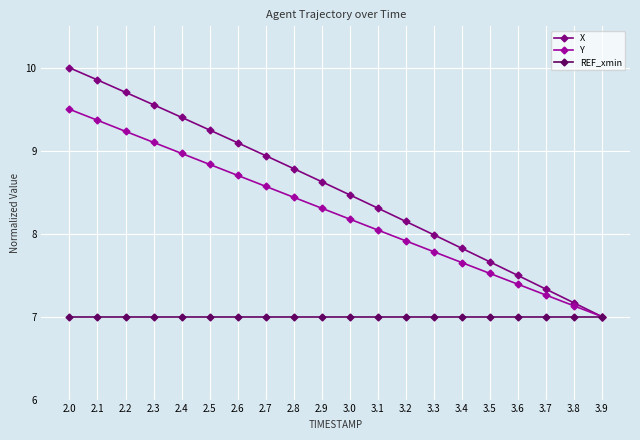

What is the value of the Y point at the 1st from the left?

9.5